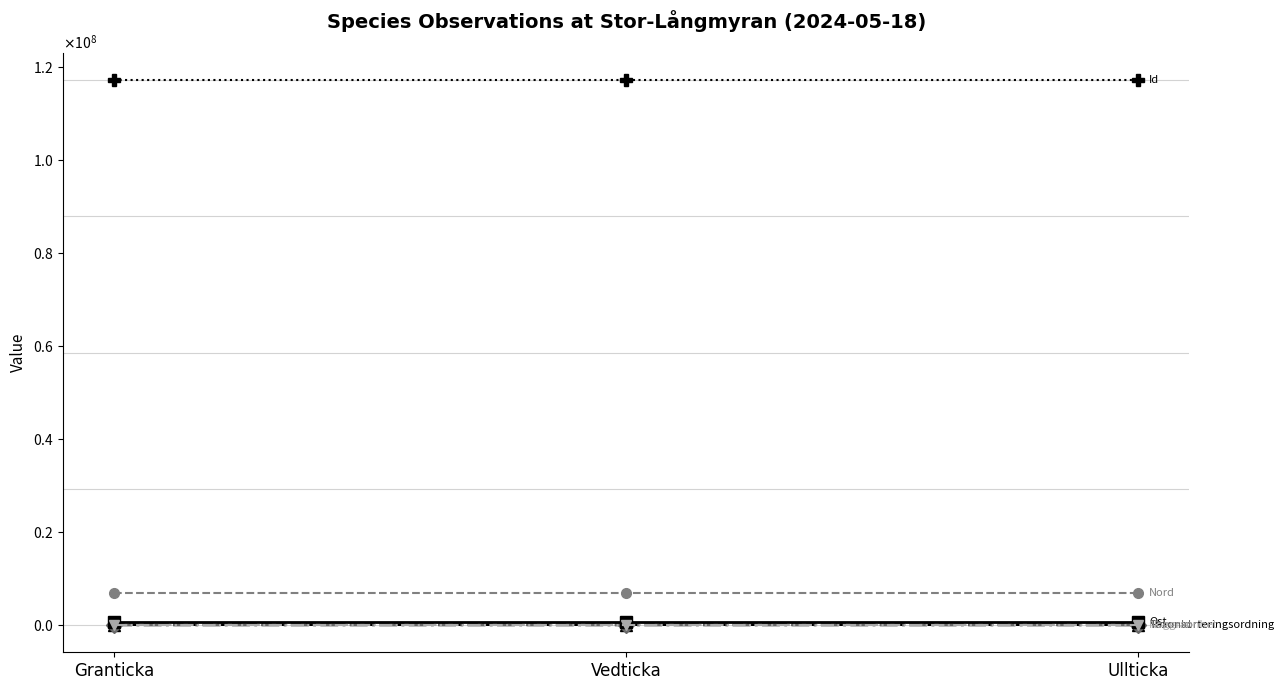

Reading right to left, what are all the values shown in this chart?

Taxonsorteringsordning: 90463	90428	90481
TaxonId: 1202	5447	5432
Ost: 607050	607050	607035
Nord: 6959826	6959826	6959811
Noggrannhet: 10	10	10
Id: 117125530	117125531	117125529